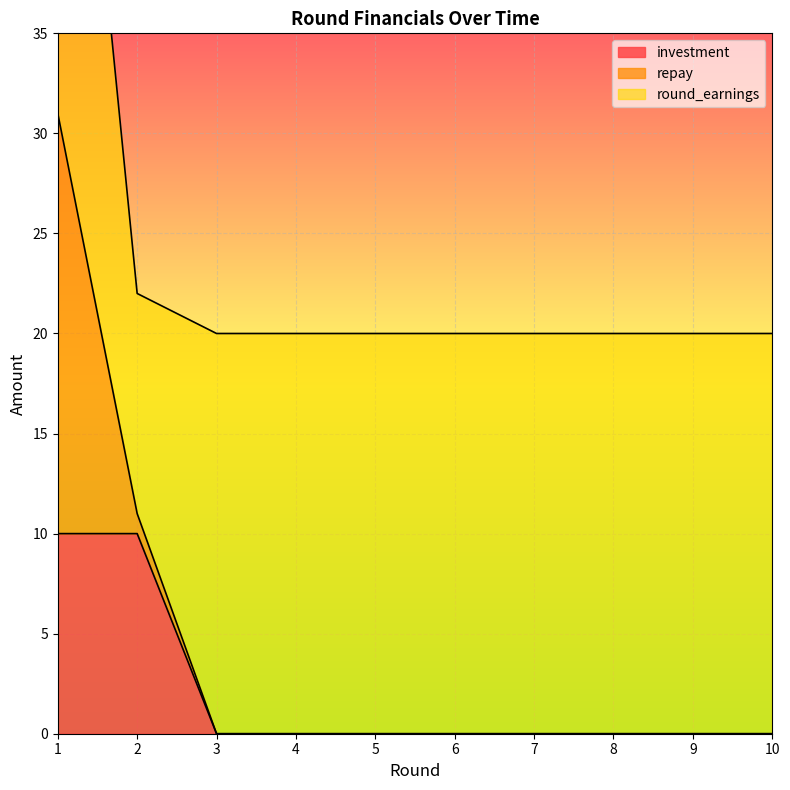

True or false: repay and investment cross at least once.

False